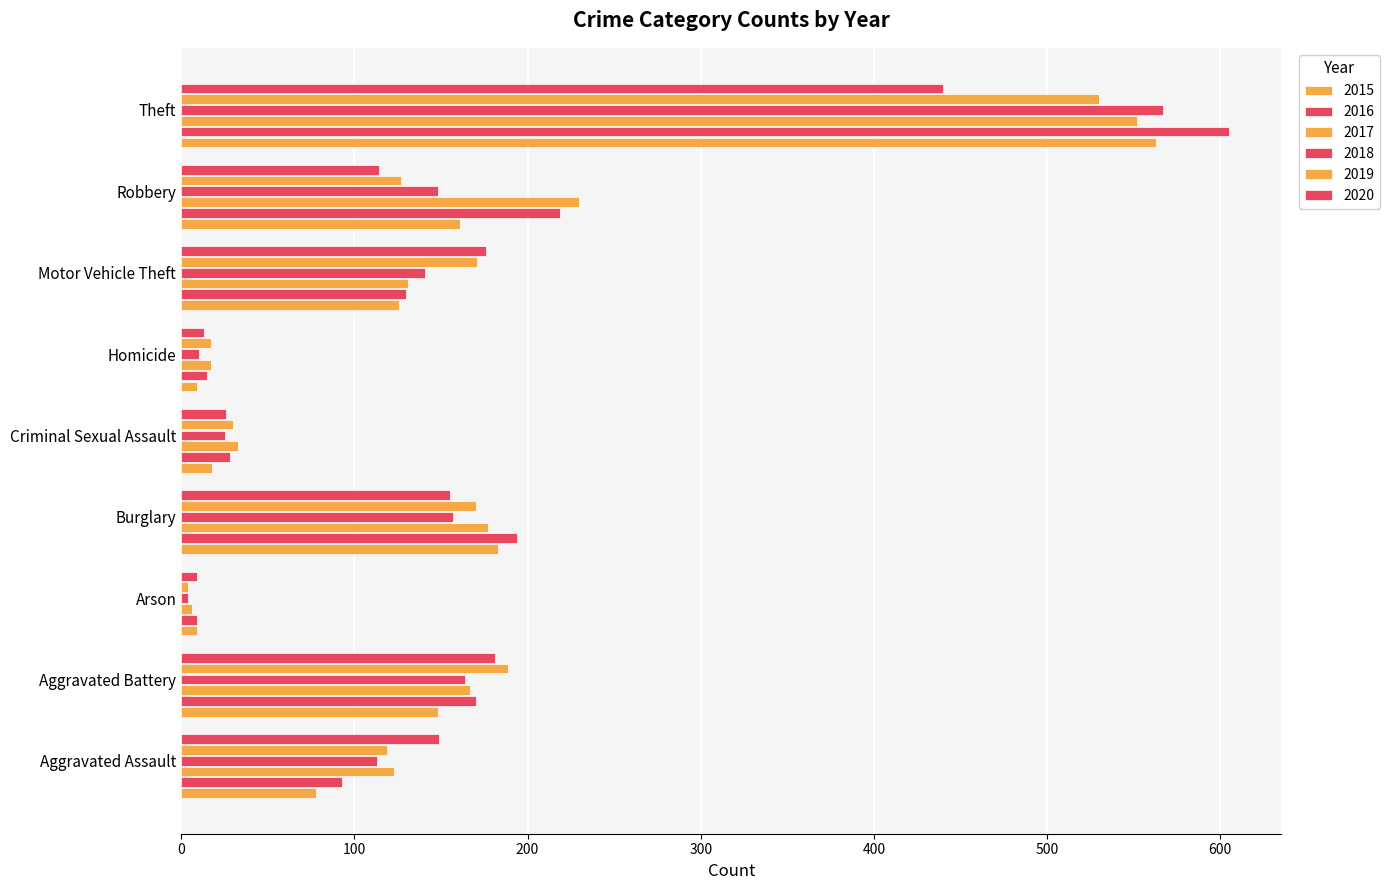

What is the sum of all 2018 values?

1329